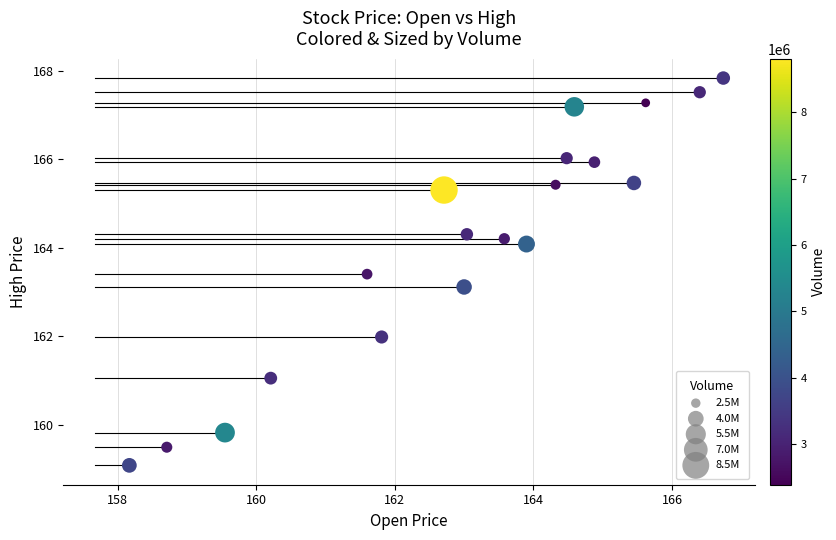

What is the range of X values (max minus min)?

8.6